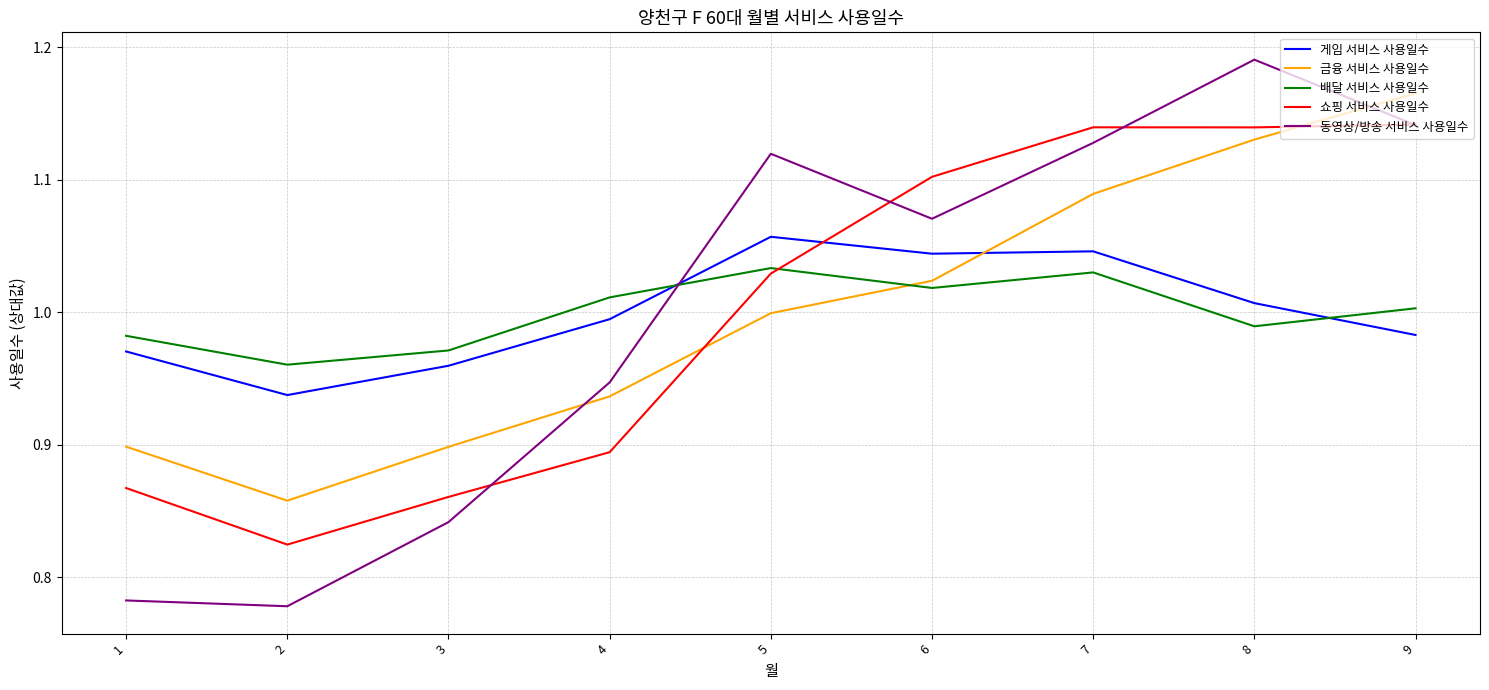

How many times do 동영상/방송 서비스 사용일수 and 금융 서비스 사용일수 cross each other?

2